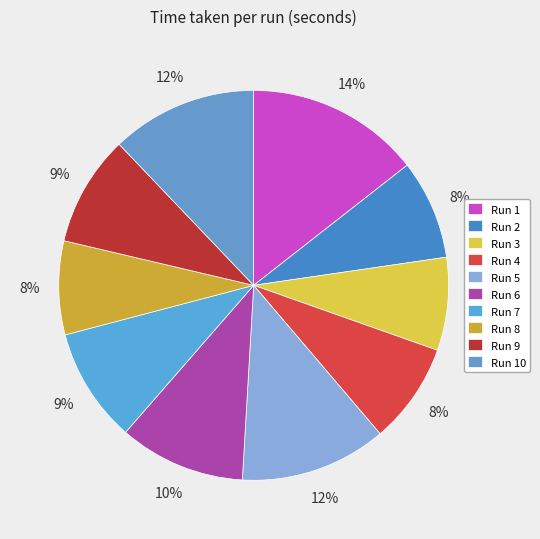

How many slices are in this pie chart?

10